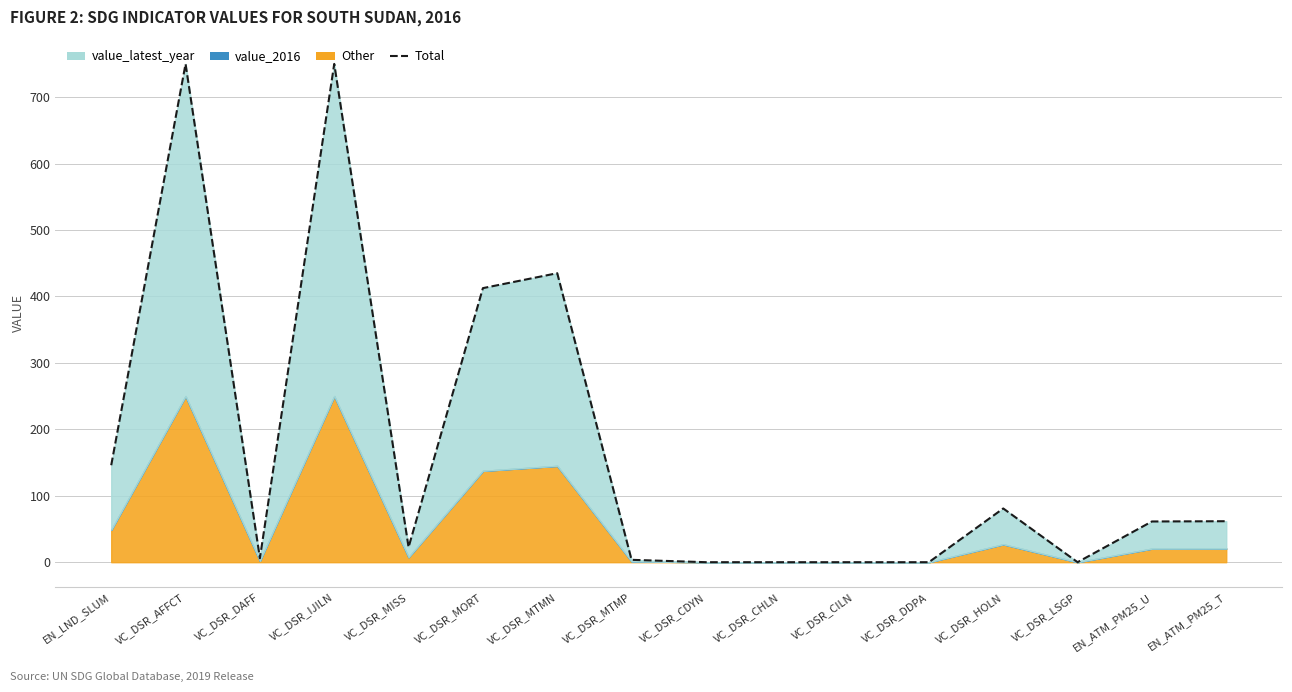

What is the value of the 6th point from the left?

412.5